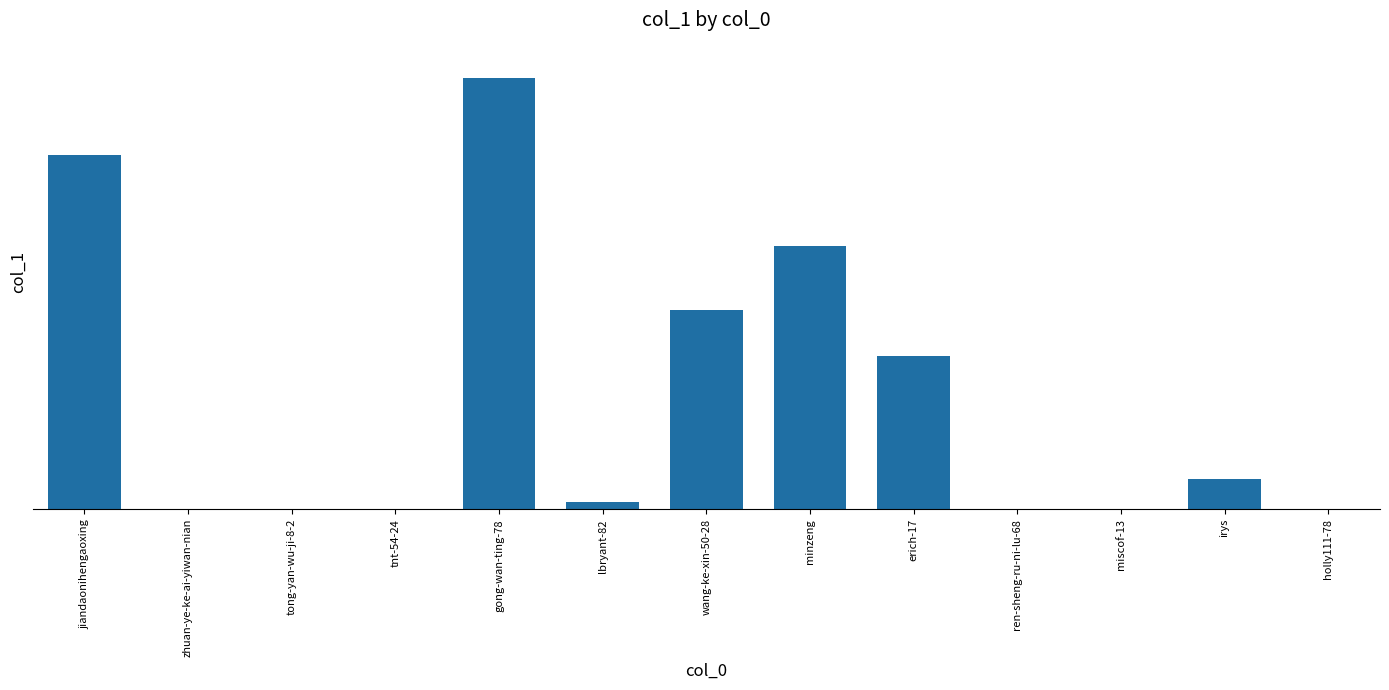

How many values are below 1843?

6